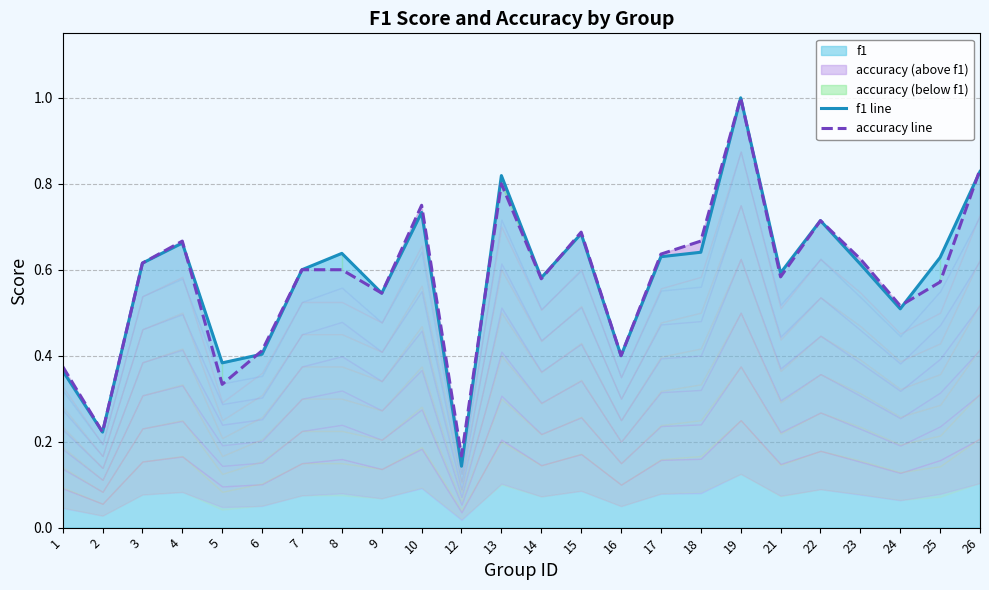

Rank the categories by accuracy line value from highest to lowest.

19, 26, 13, 10, 22, 15, 4, 18, 17, 23, 3, 7, 8, 21, 14, 25, 9, 24, 6, 16, 1, 5, 2, 12